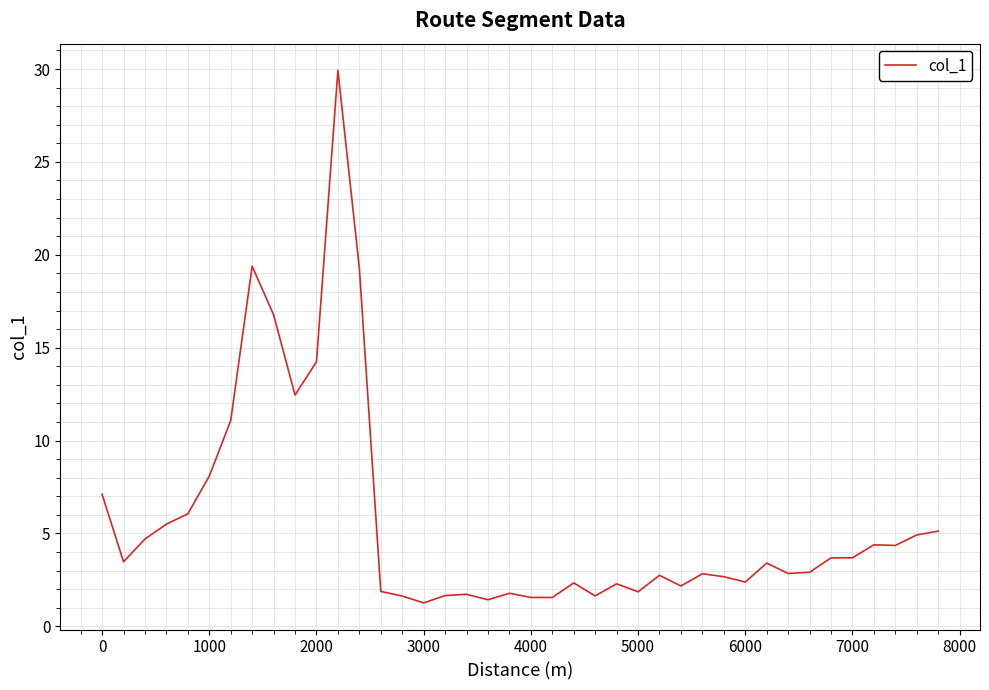

What is the greatest value displayed?

29.9